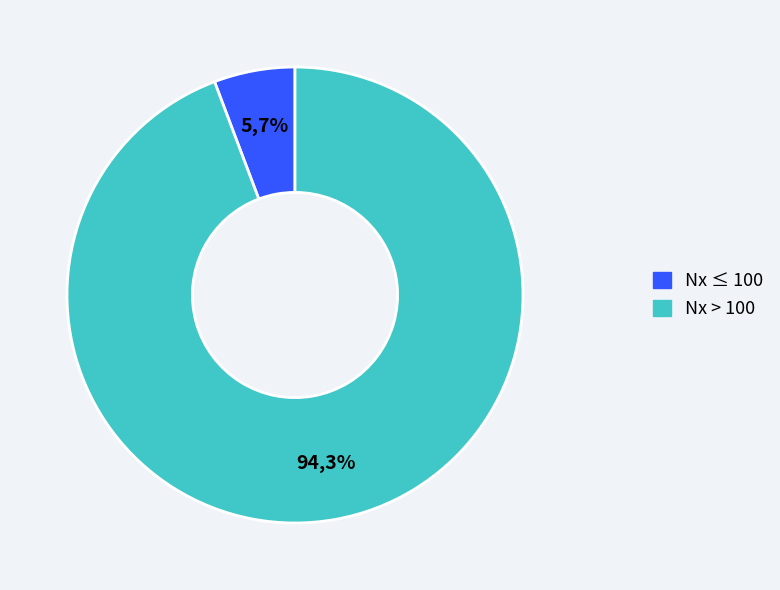

Is the sum of 100 and 80 greater than half?

No